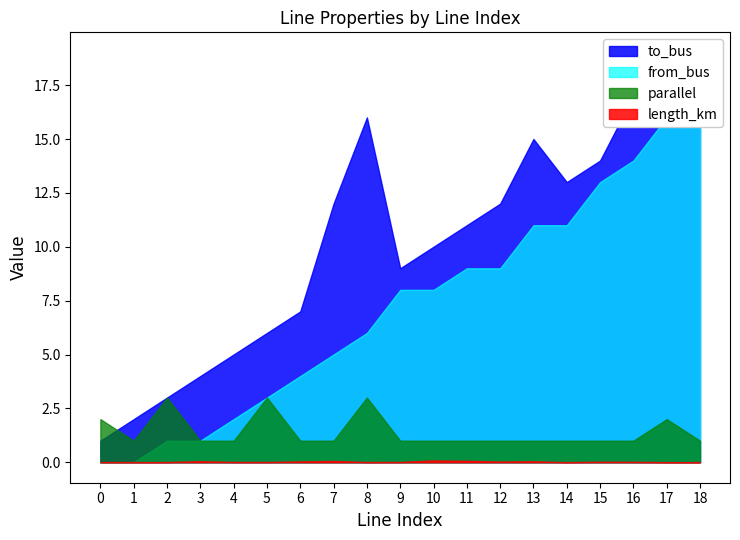

What are all the series names shown in the legend?

length_km, parallel, from_bus, to_bus